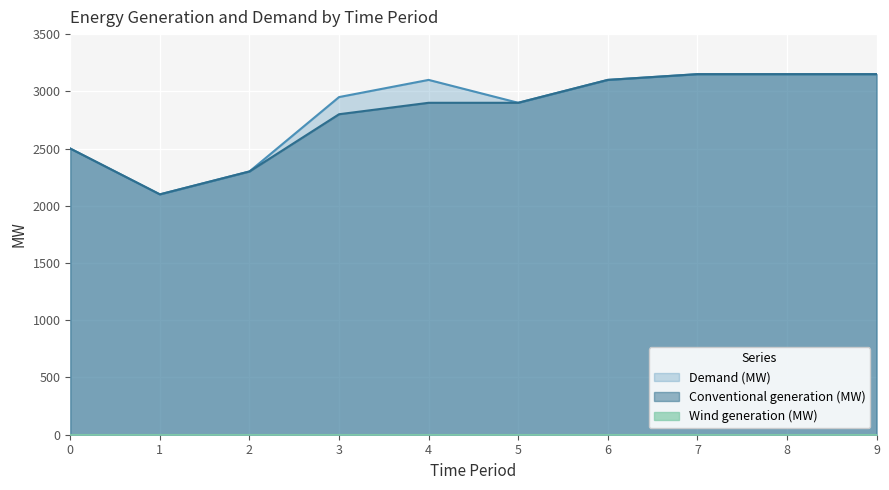

Which category has the highest value in the Demand (MW) series?

7